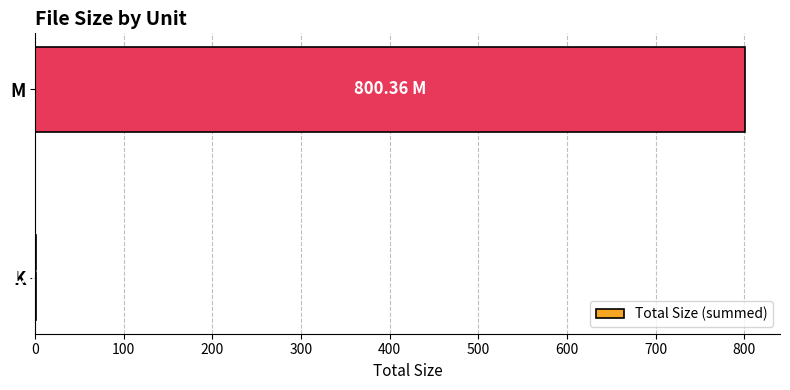

Count the number of data series in this chart.

1